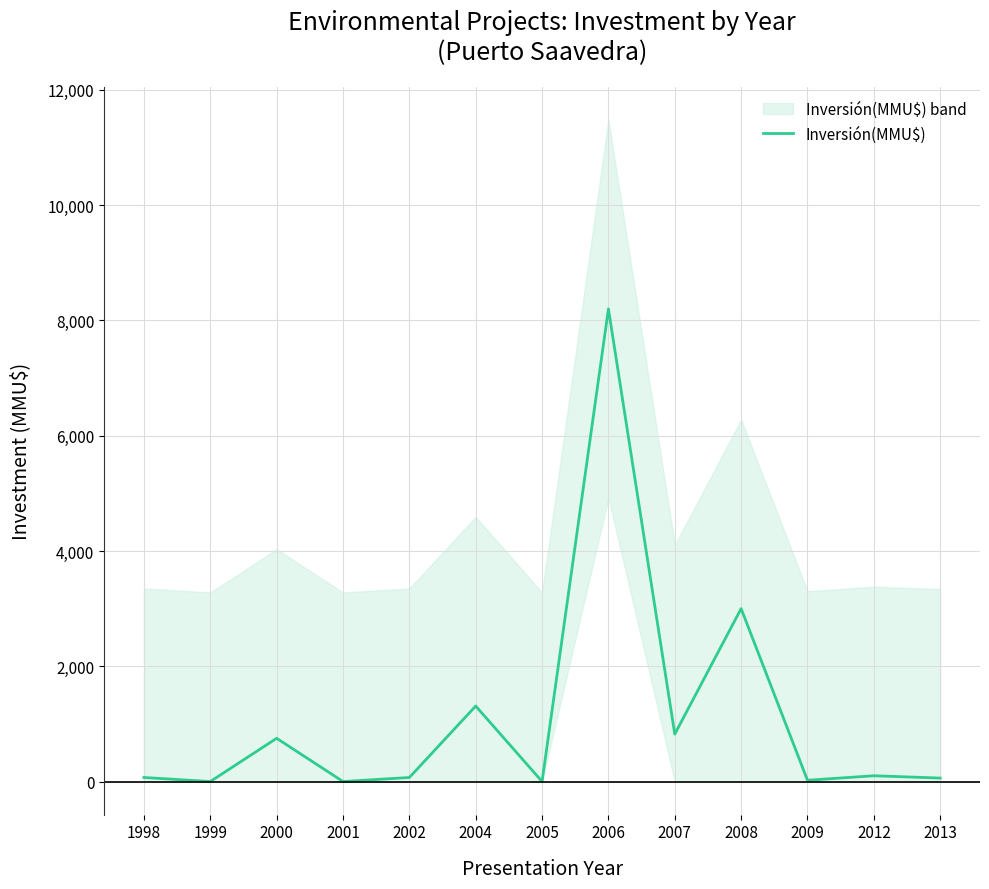

At which category does the chart reach its minimum across all series?

1999